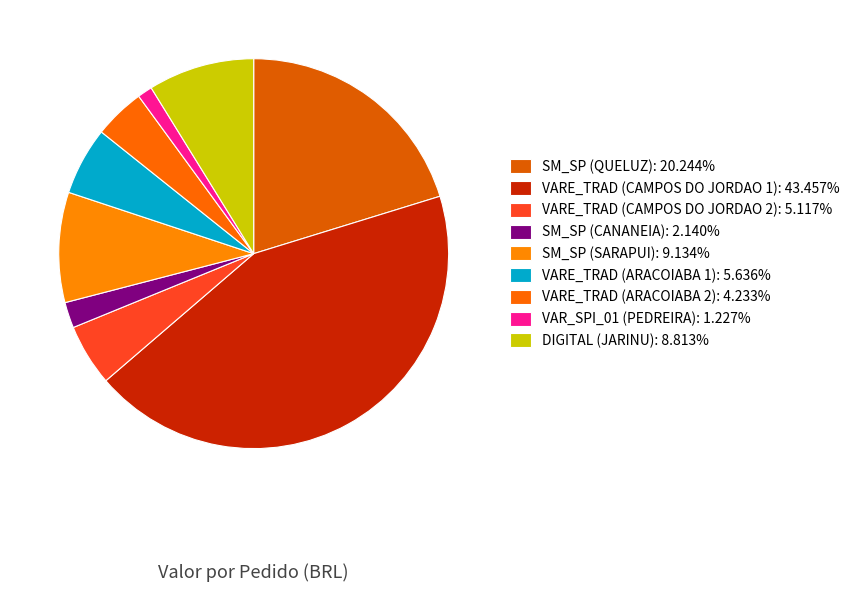

To the nearest percent, what percentage of the pie is VARE_TRAD (ARACOIABA 1)?

6%